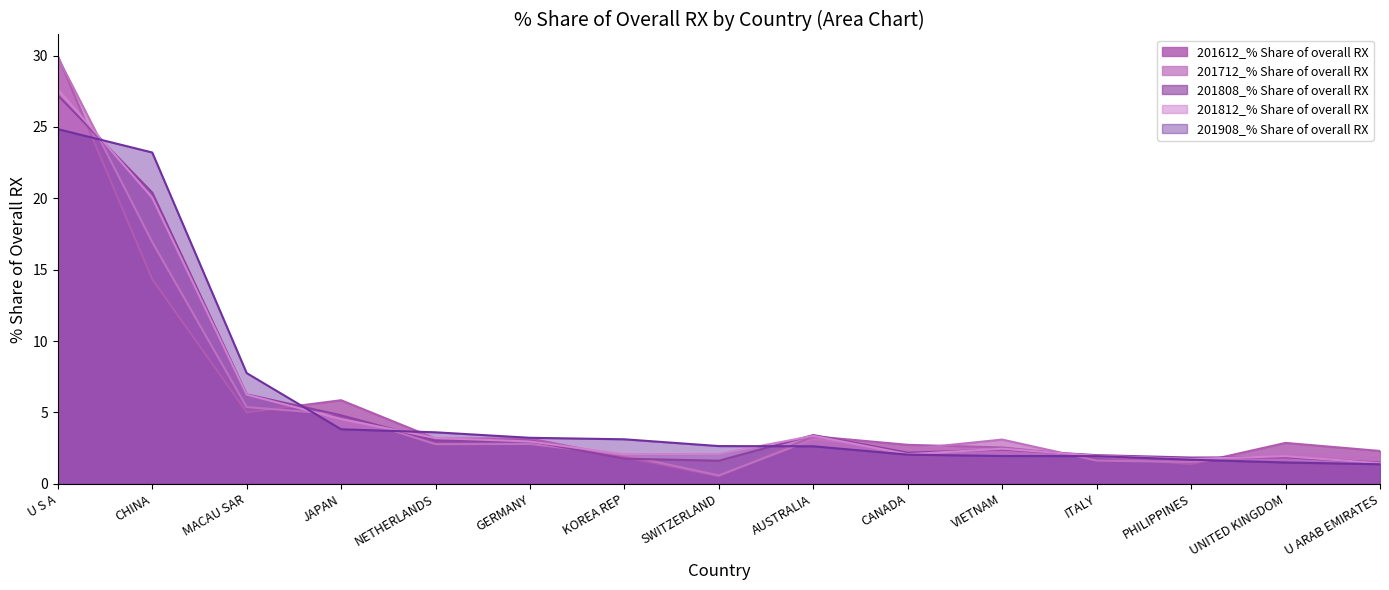

Where is 201712_% Share of overall RX nearest to the value 15?

CHINA